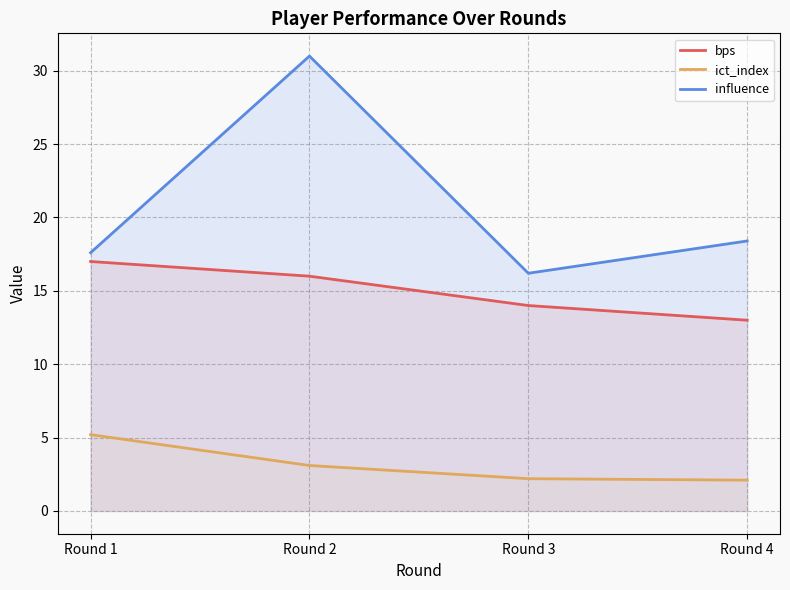

Reading left to right, extract all data points from this chart.

bps: 17.0	16.0	14.0	13.0
ict_index: 5.2	3.1	2.2	2.1
influence: 17.6	31.0	16.2	18.4